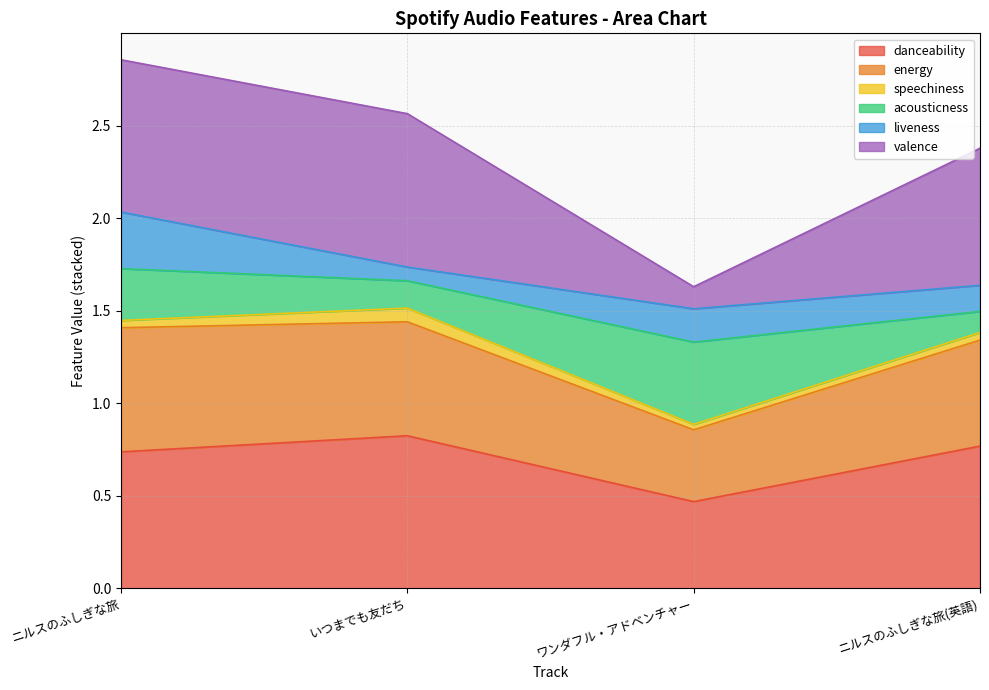

True or false: danceability has more than 0 points higher than both neighbors.

True